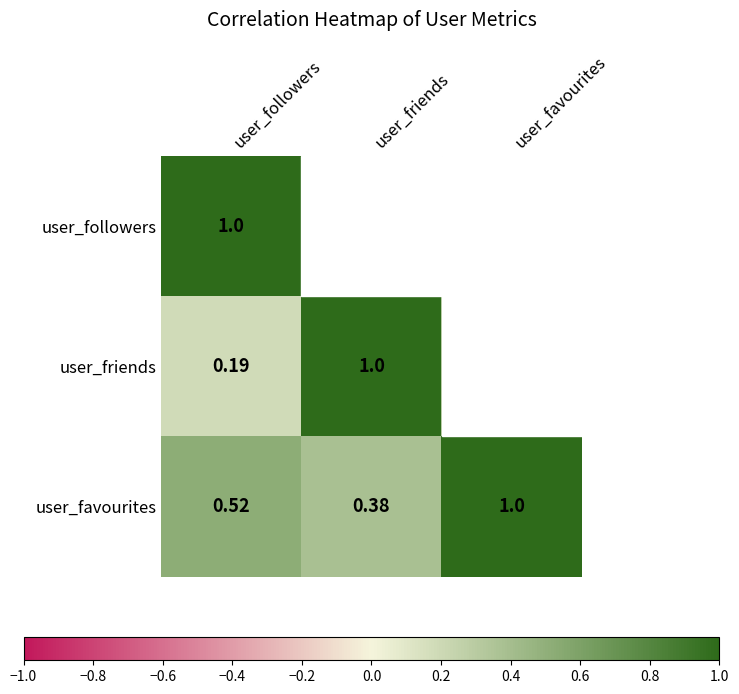

List the labels in order of user_favourites value, largest first.

user_favourites, user_followers, user_friends